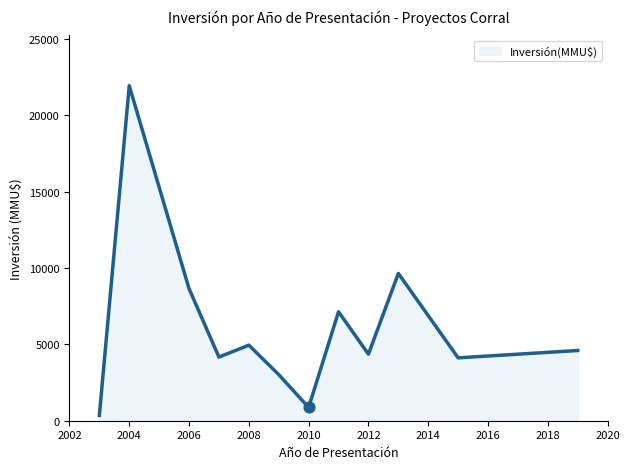

What is the greatest value displayed?

21950